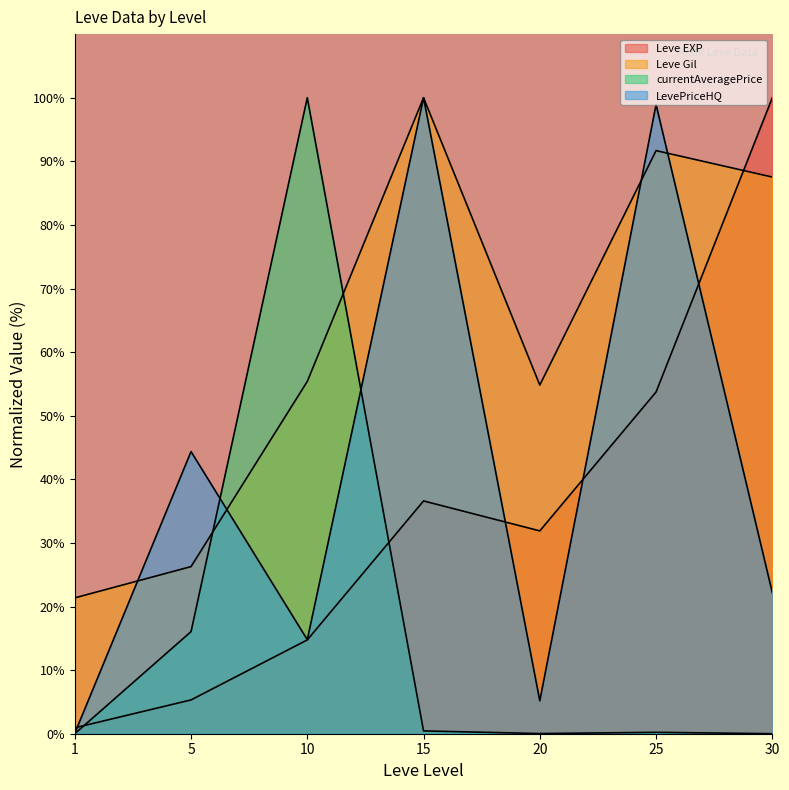

At how many categories does at least one series exceed 1?

7